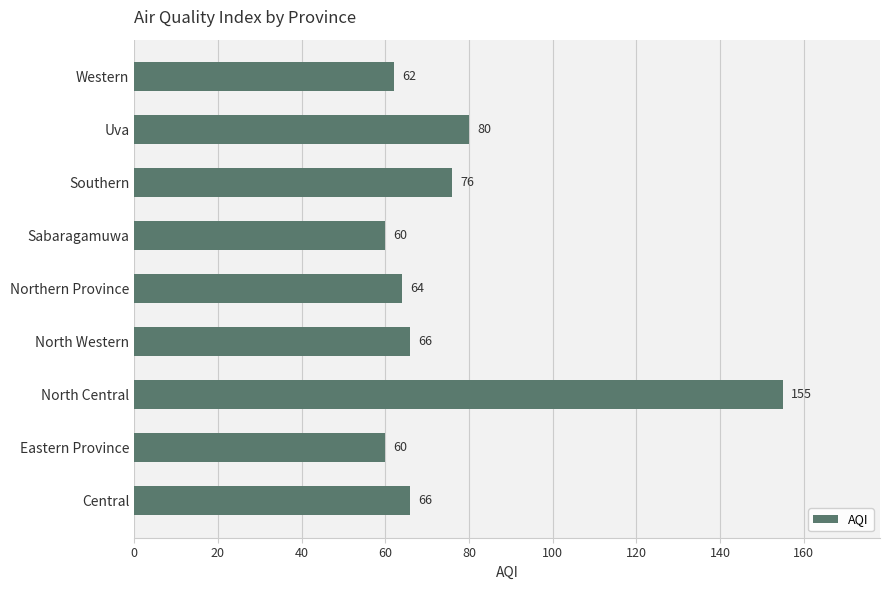

Where is the data nearest to the value 107?

Uva